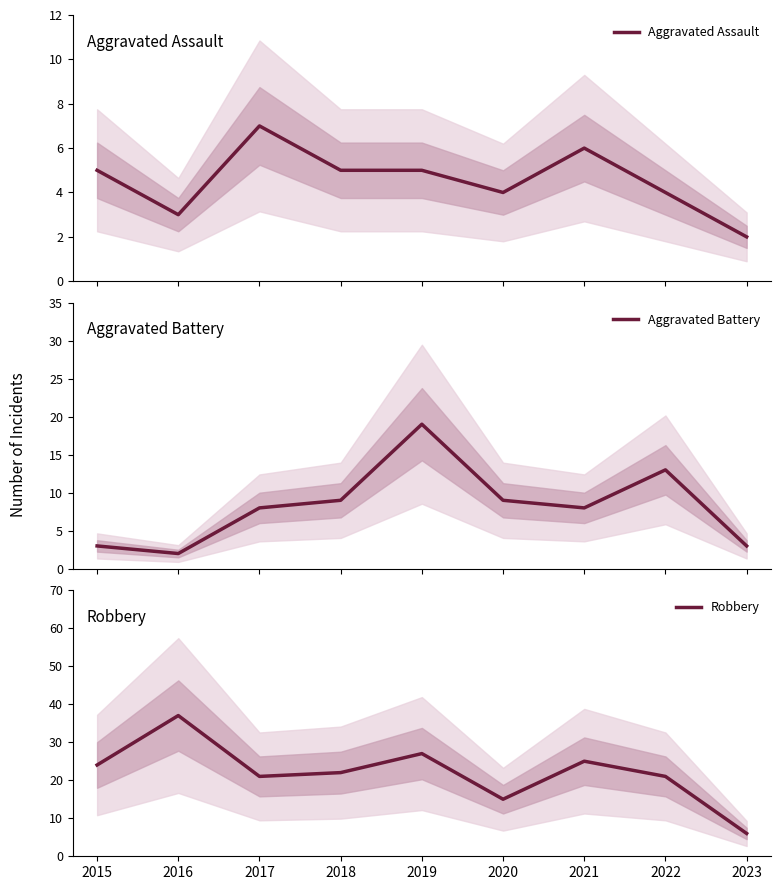

Reading right to left, extract all data points from this chart.

Aggravated Assault: 2023=2	2022=4	2021=6	2020=4	2019=5	2018=5	2017=7	2016=3	2015=5
Aggravated Battery: 2023=3	2022=13	2021=8	2020=9	2019=19	2018=9	2017=8	2016=2	2015=3
Robbery: 2023=6	2022=21	2021=25	2020=15	2019=27	2018=22	2017=21	2016=37	2015=24